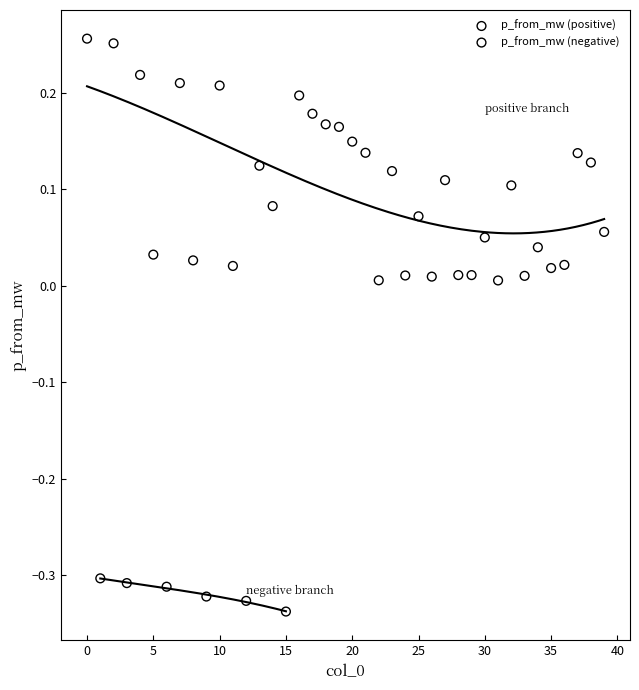

Which series reaches the minimum Y coordinate?

p_from_mw (negative)